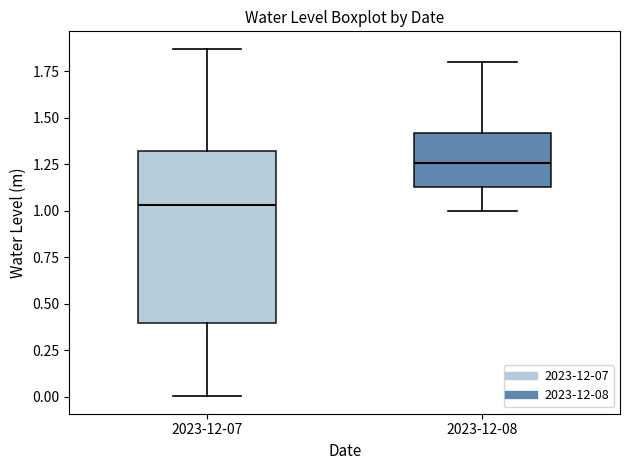

Which box's median line is the lowest?

2023-12-07